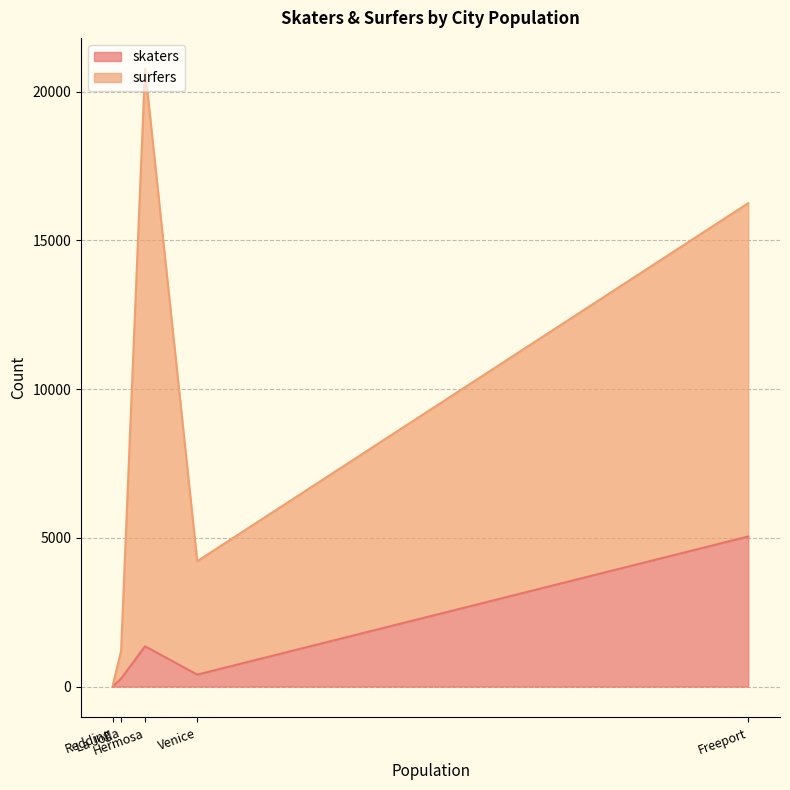

Which series changed the most between Freeport and Venice?

surfers